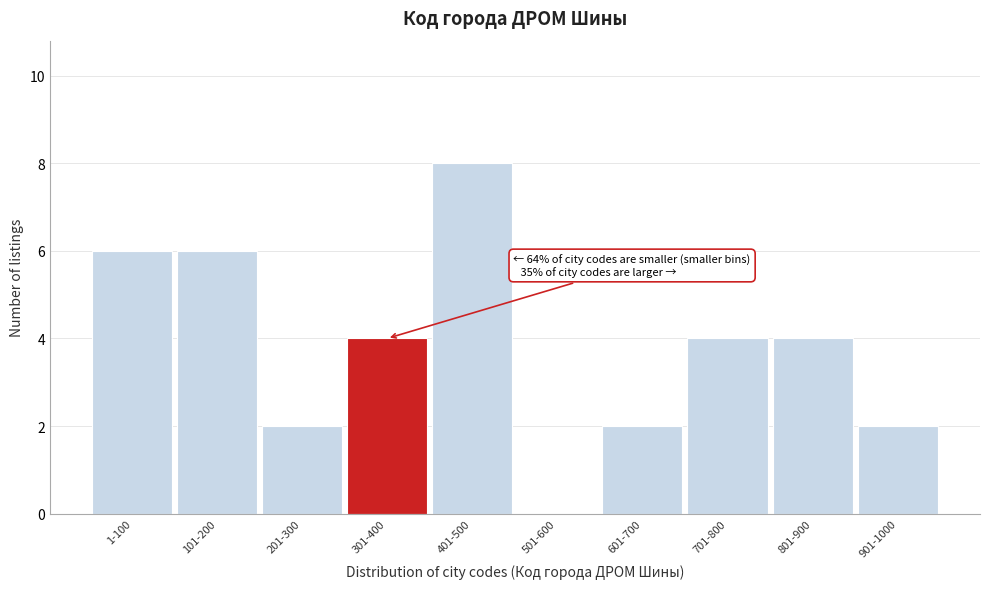

Reading left to right, transcribe all the data shown in this chart.

1-100=6	101-200=6	201-300=2	301-400=4	401-500=8	501-600=0	601-700=2	701-800=4	801-900=4	901-1000=2